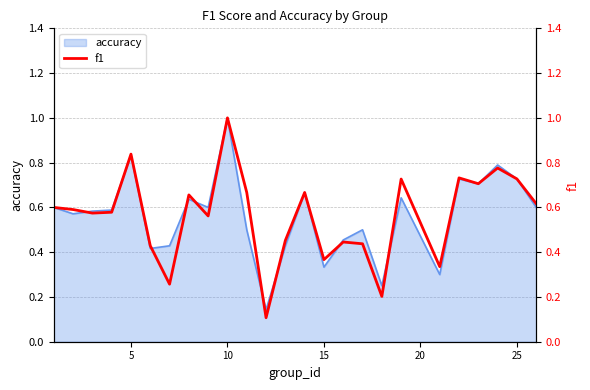

Does the chart display data point markers on the line(s)?

No